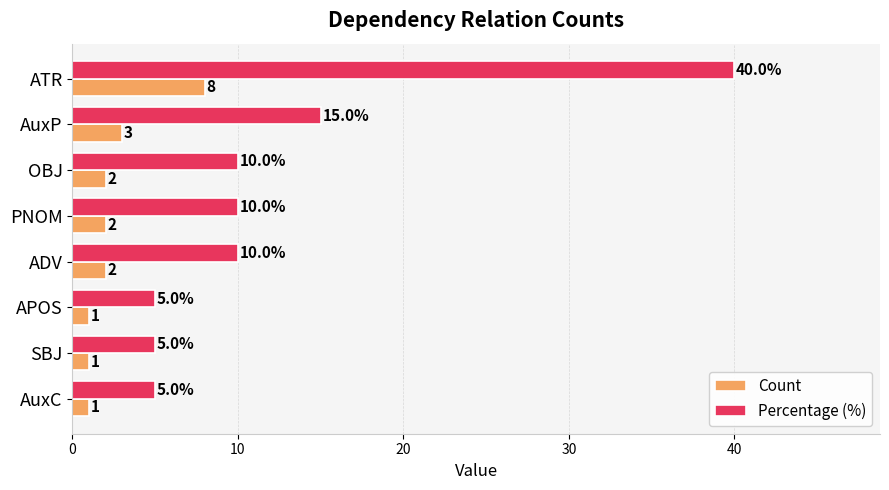

Rank the series by their average value, from highest to lowest.

Percentage (%), Count